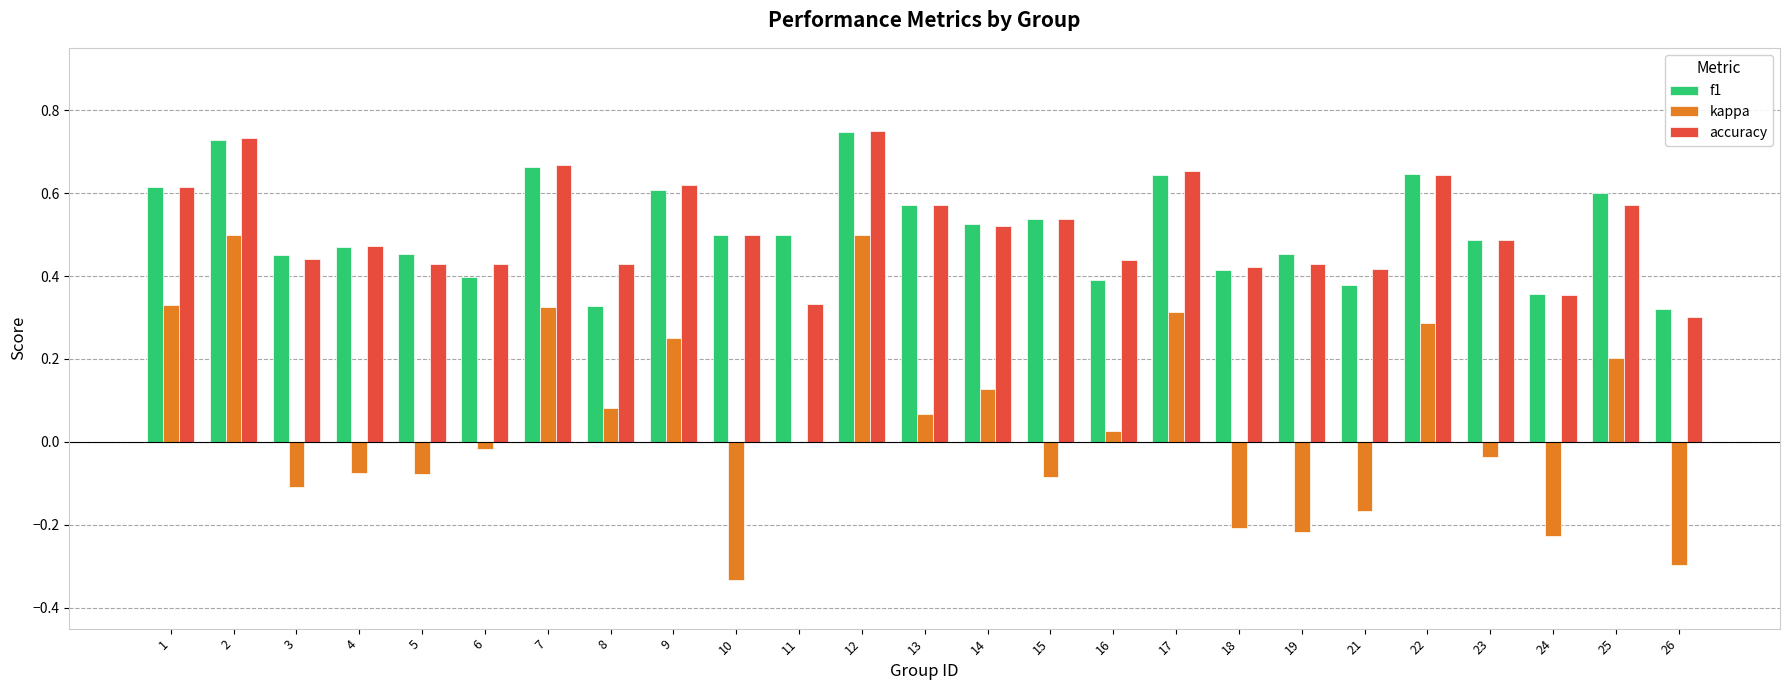

Which series has the largest range (max minus min)?

kappa